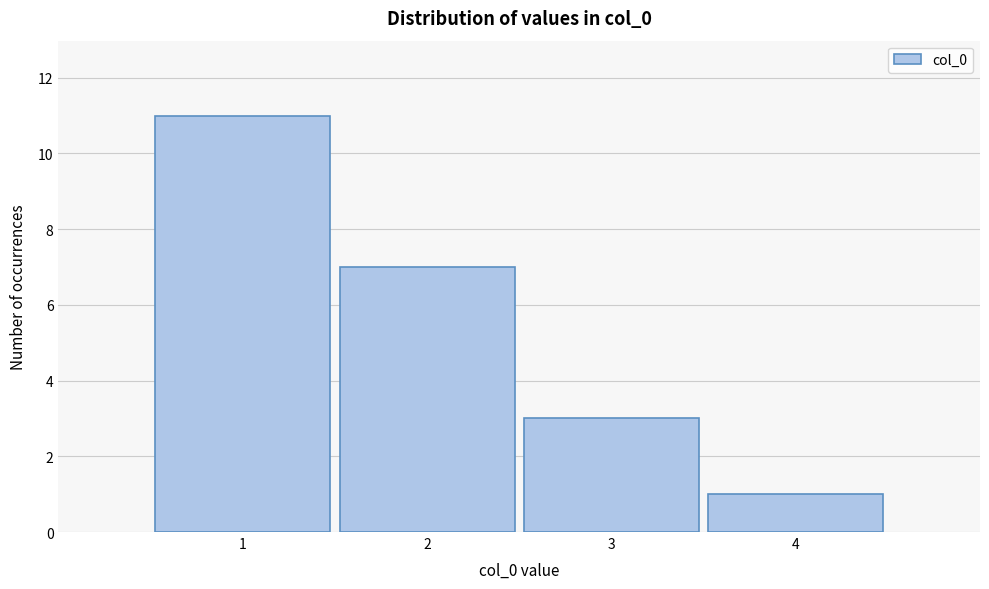

Which range on the x-axis has the tallest bar?

0.5 to 1.5